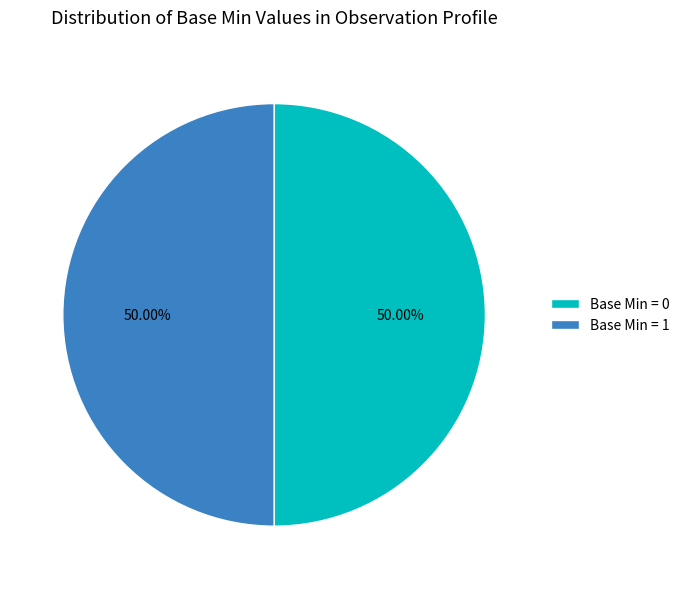

What is the ratio of the value at Base Min = 1 to the value at Base Min = 0?

1.0